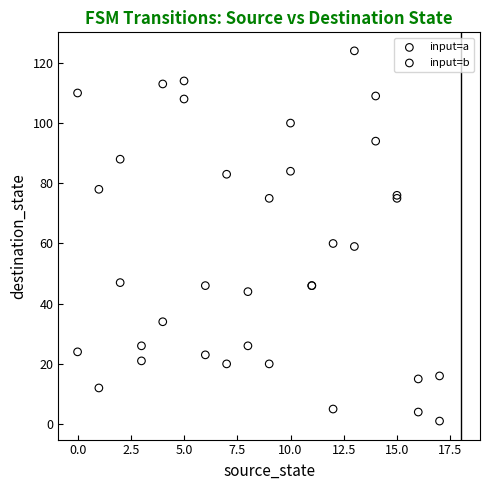

Which series has the largest Y range (max minus min)?

input=a